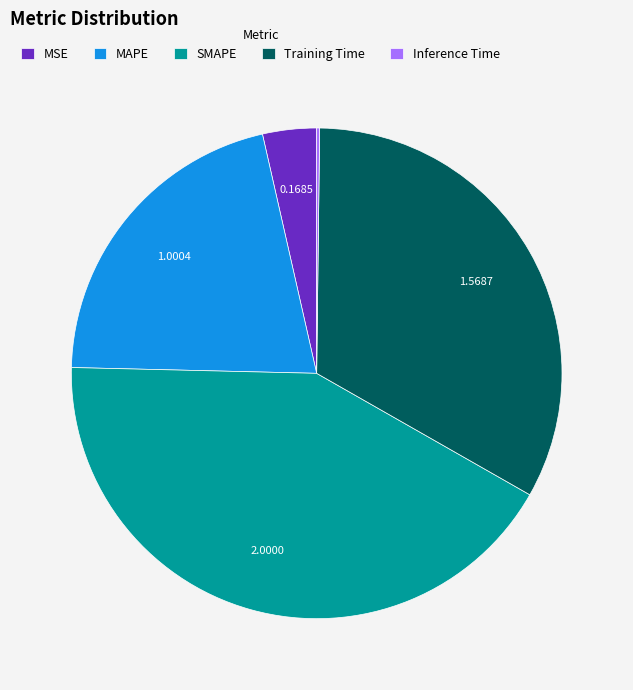

Is there any slice that represents more than half of the pie?

No